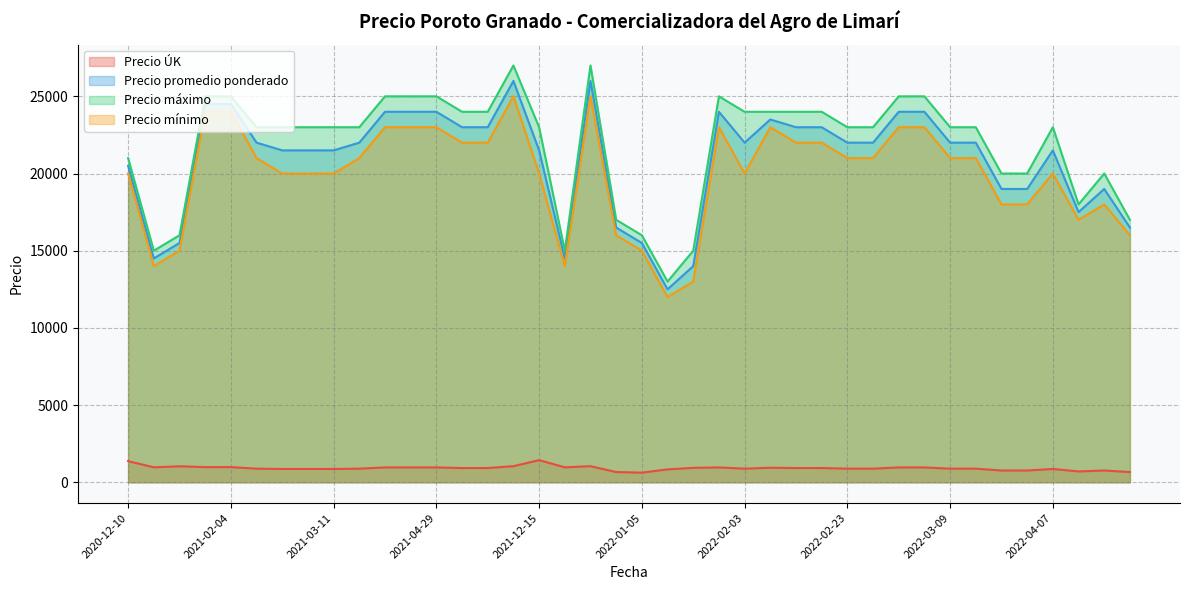

What is the difference between the maximum and minimum values in the Precio máximo series?

14000